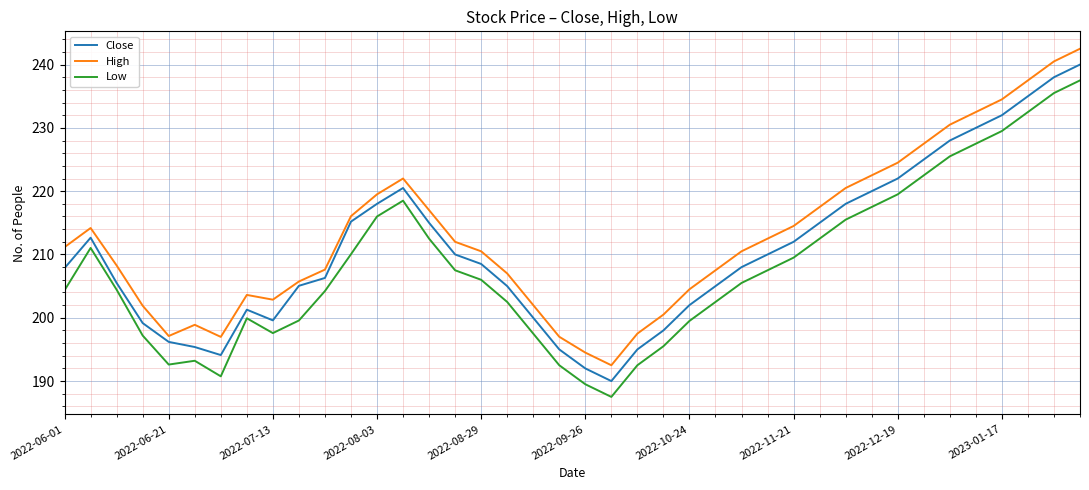

True or false: High and Low intersect in this chart.

False